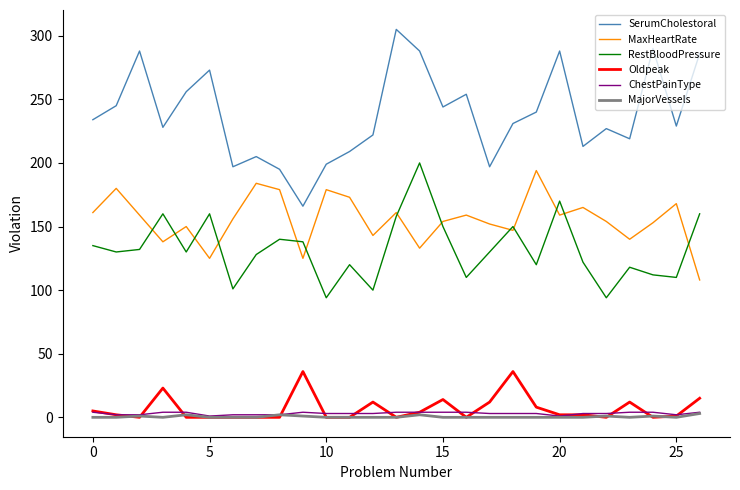

Which series has the largest range (max minus min)?

SerumCholestoral